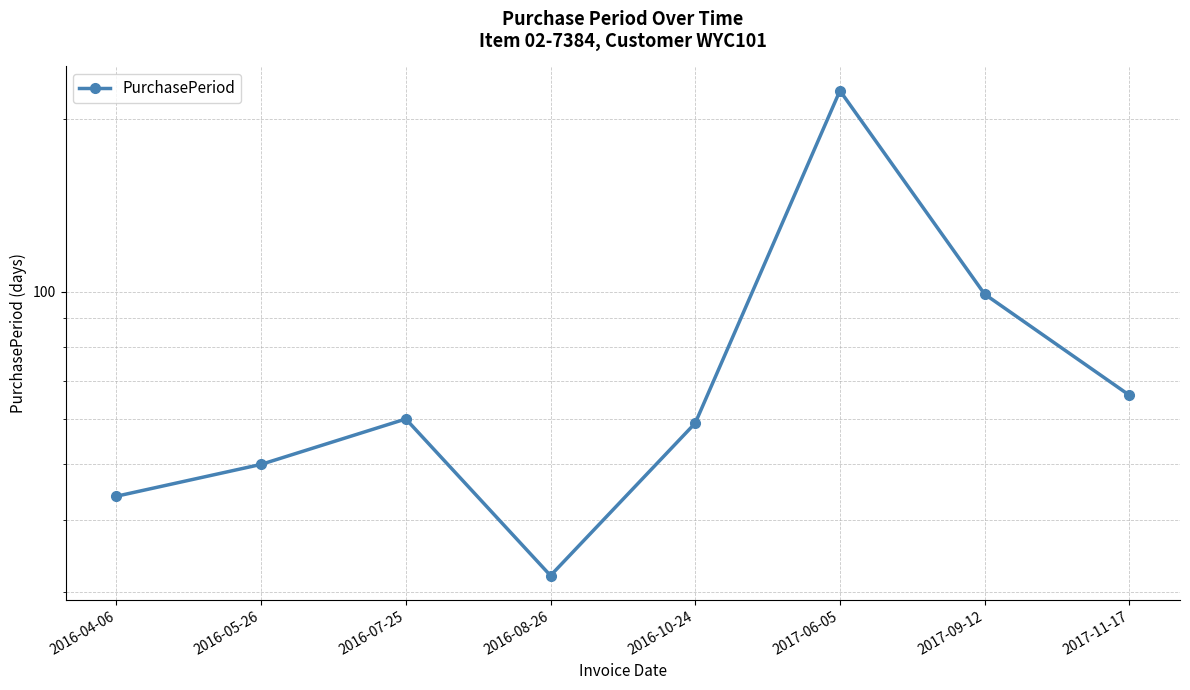

What is the value of the 1st point from the left?

44